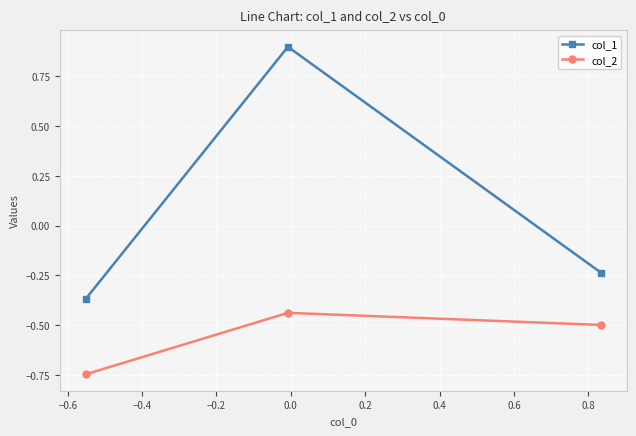

Count the number of categories in the chart.

3